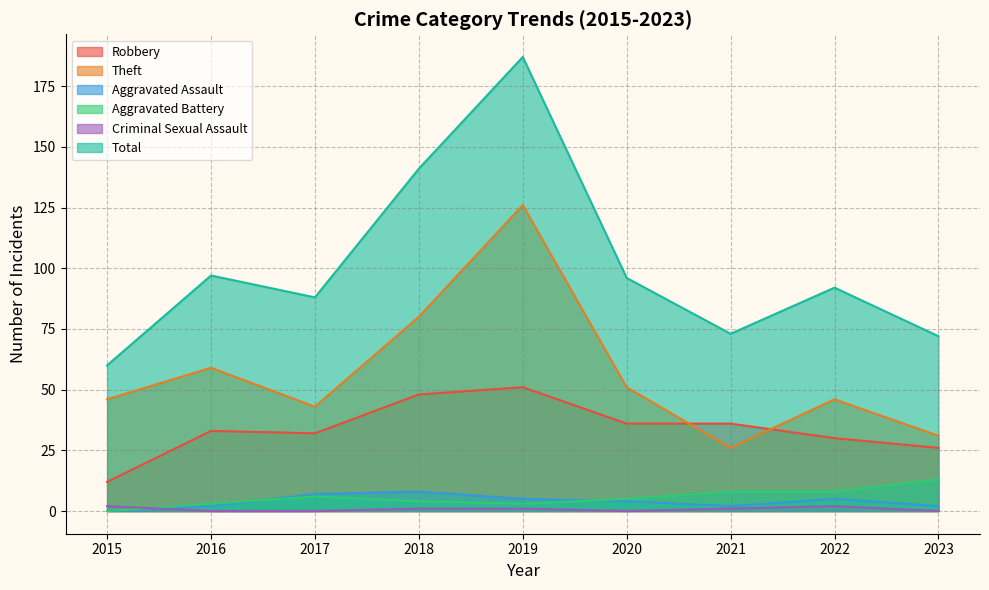

True or false: Aggravated Assault has a value of 2 at 2021.

True